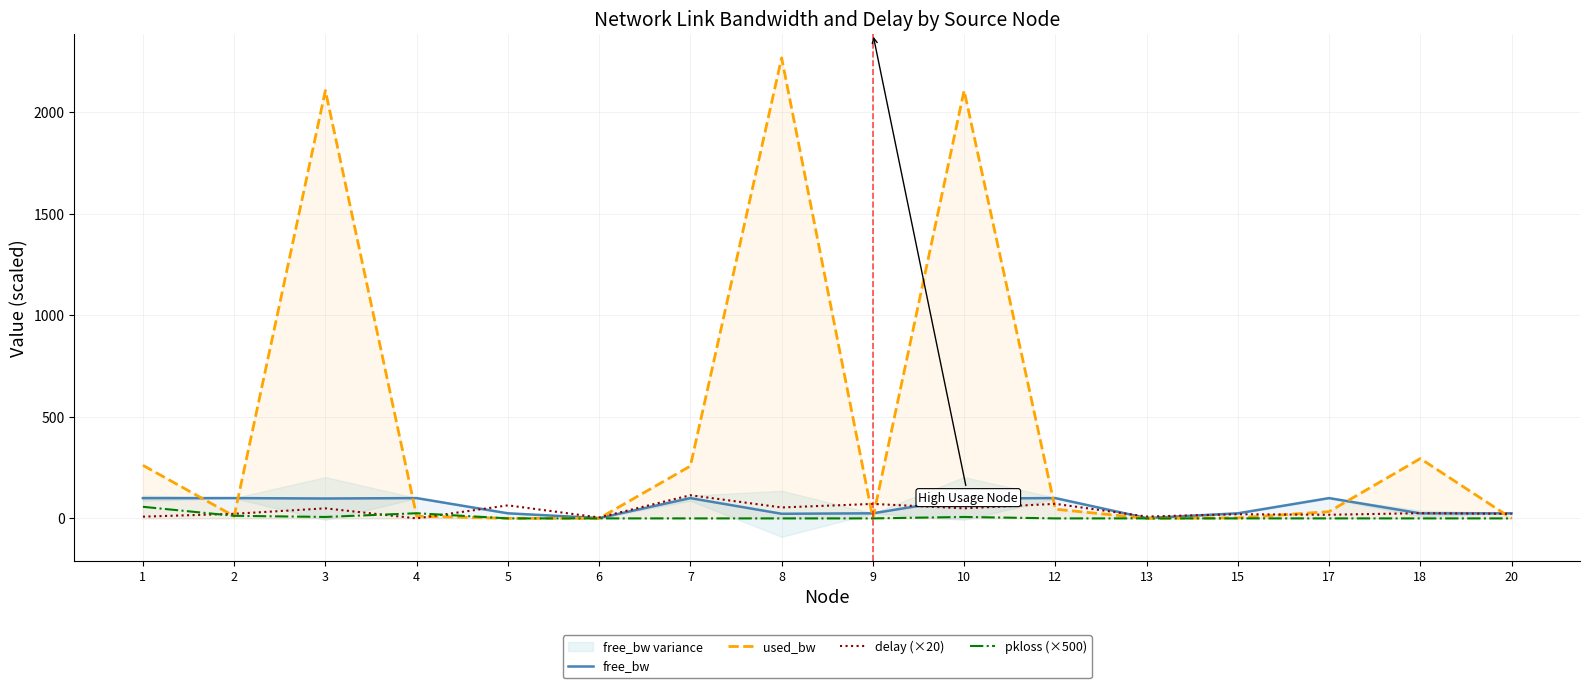

Between which two adjacent categories do pkloss (×500) and used_bw first intersect?

1 and 2